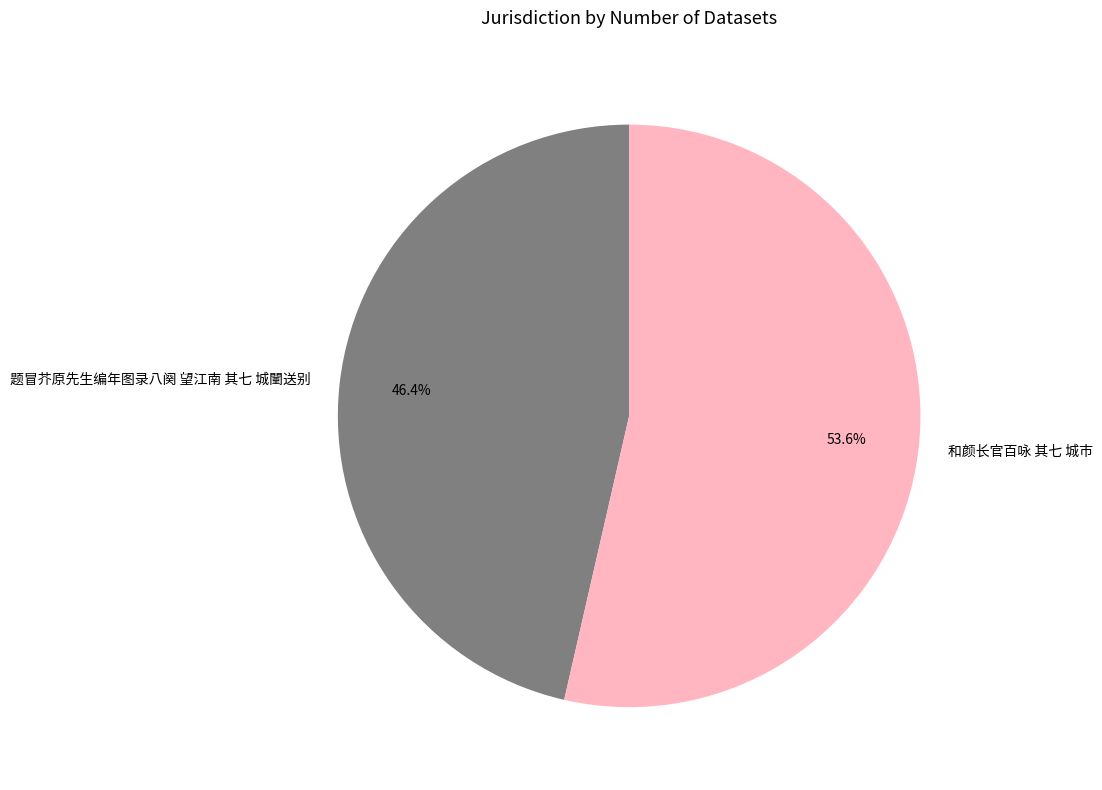

Is 题冒芥原先生编年图录八阕 望江南 其七 城闉送别 the majority of the pie?

No